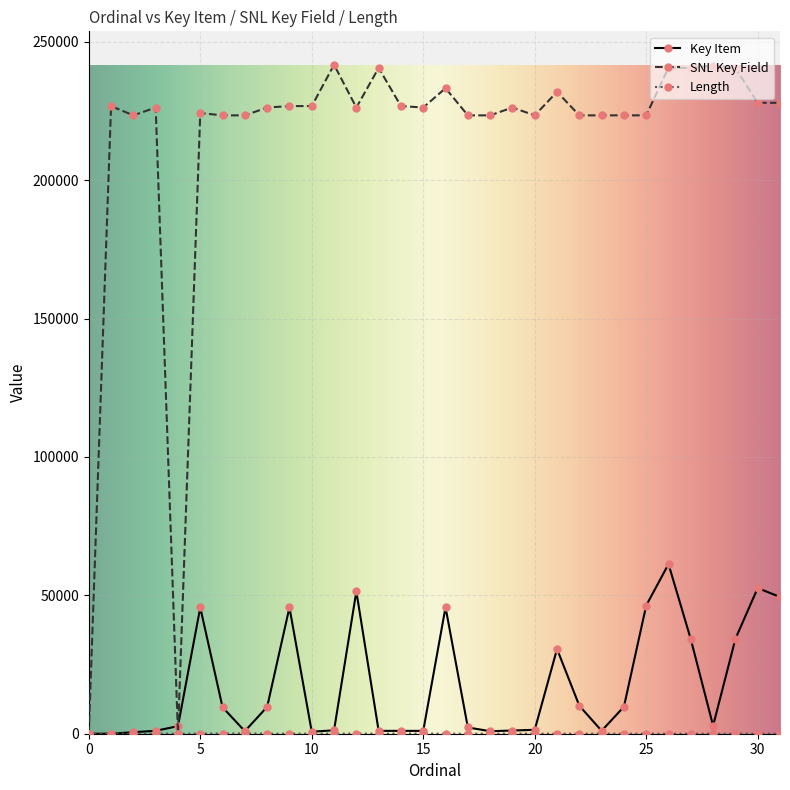

How many lines are shown in the chart?

3